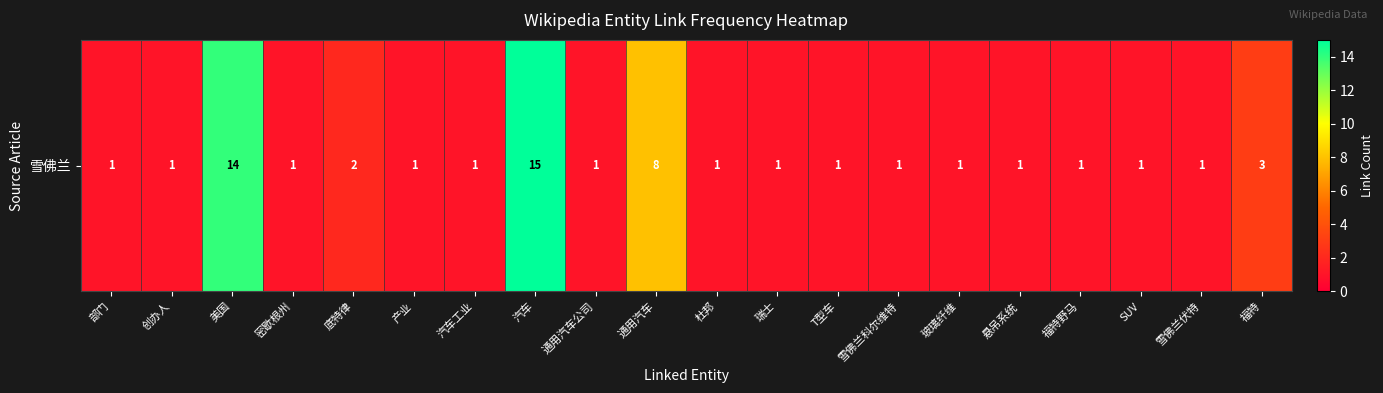

The chart shows a value of 1 at 雪佛兰伏特. True or false?

True